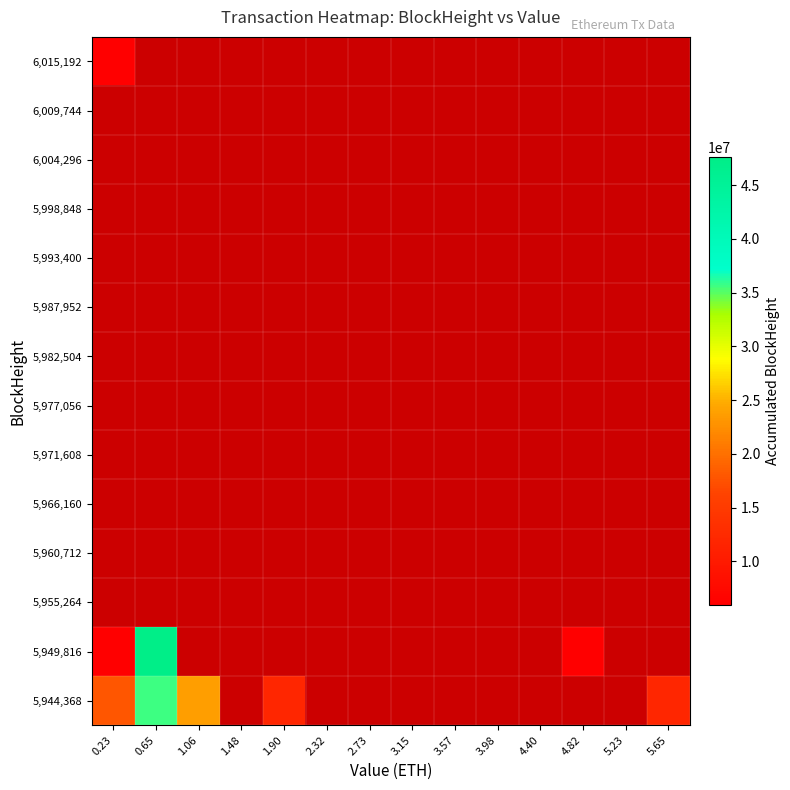

Rank the series at 1.48 from highest to lowest value.

5,944,368, 5,949,816, 5,955,264, 5,960,712, 5,966,160, 5,971,608, 5,977,056, 5,982,504, 5,987,952, 5,993,400, 5,998,848, 6,004,296, 6,009,744, 6,015,192